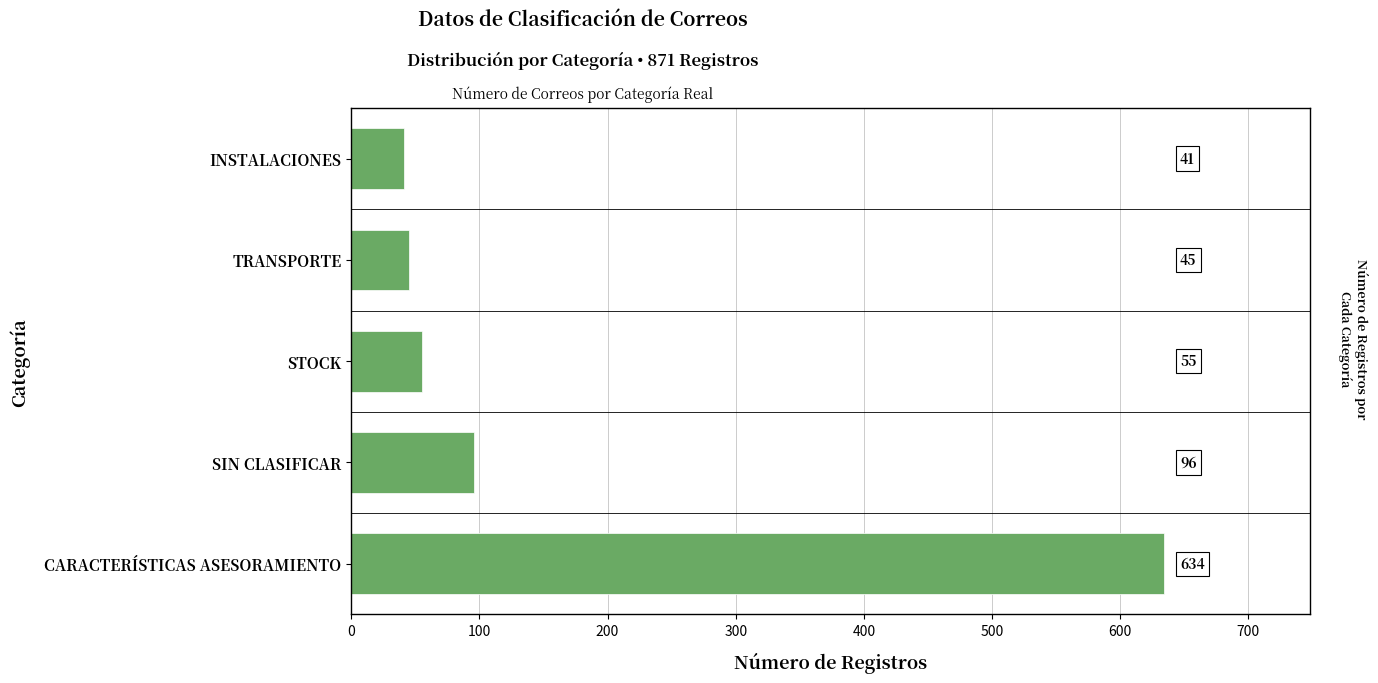

How many values are below 55?

2